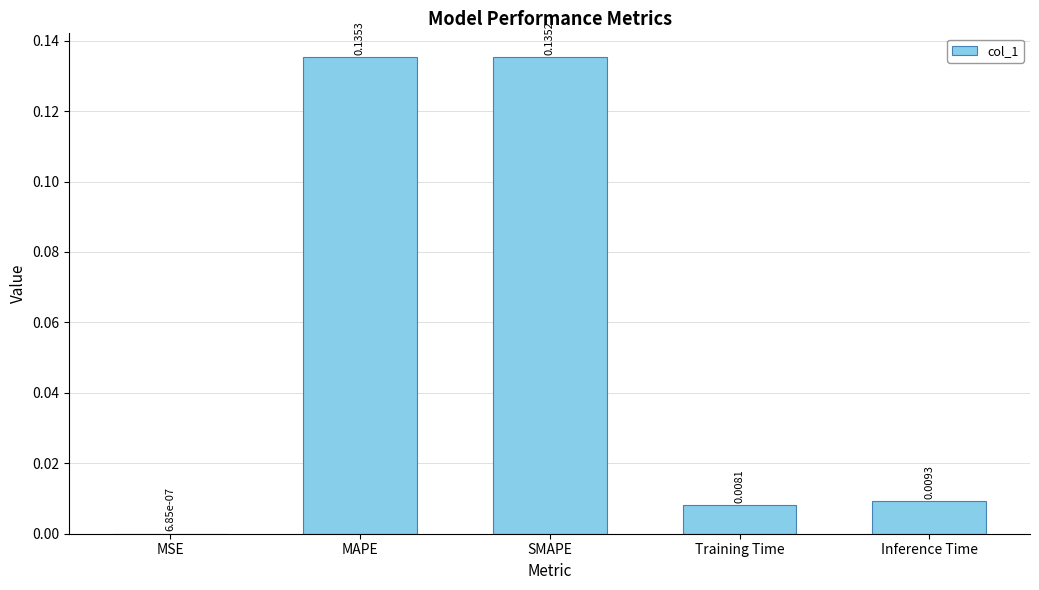

What is the sum of all values?

0.3